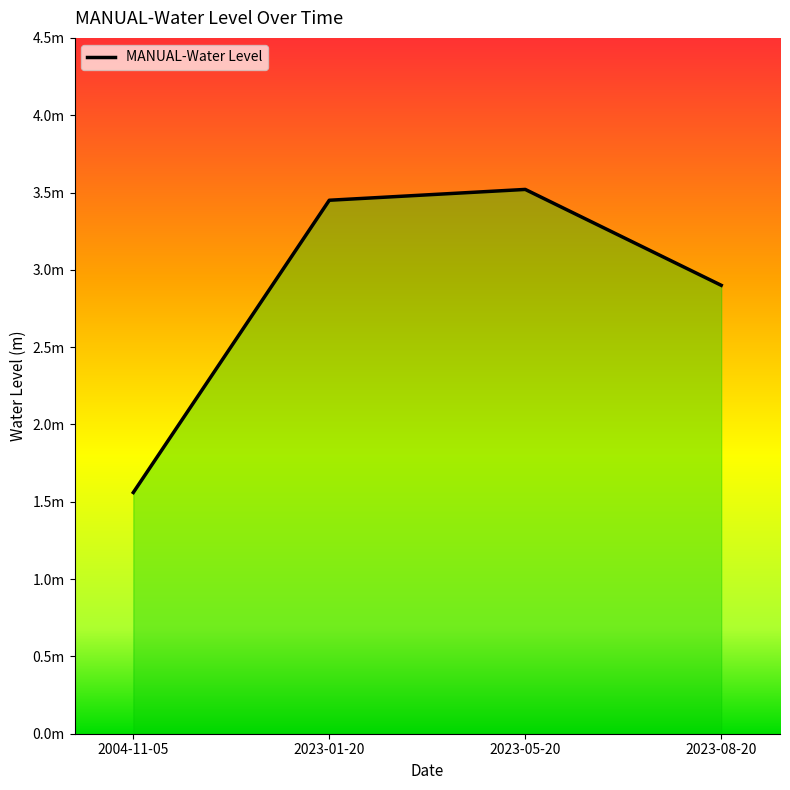

The chart shows a value of 4.6 at 2023-05-20. True or false?

False